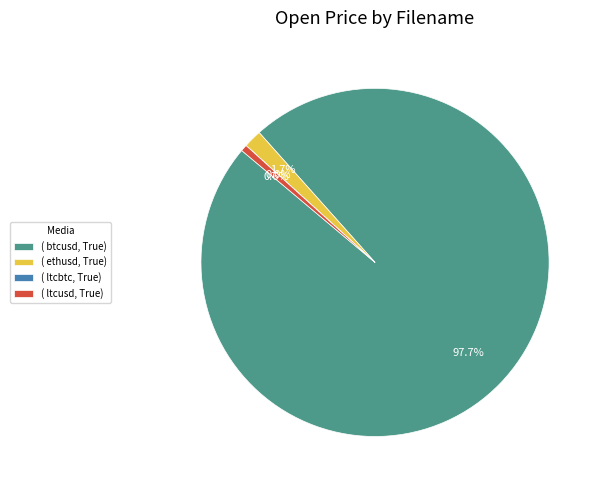

Do ( ethusd, True) and ( btcusd, True) together represent more than half of the pie?

Yes